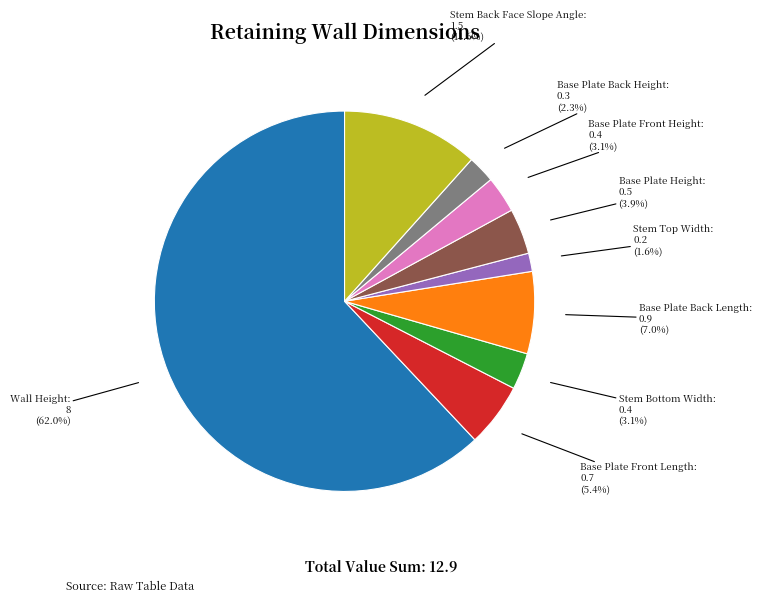

Is there any slice that represents more than half of the pie?

Yes